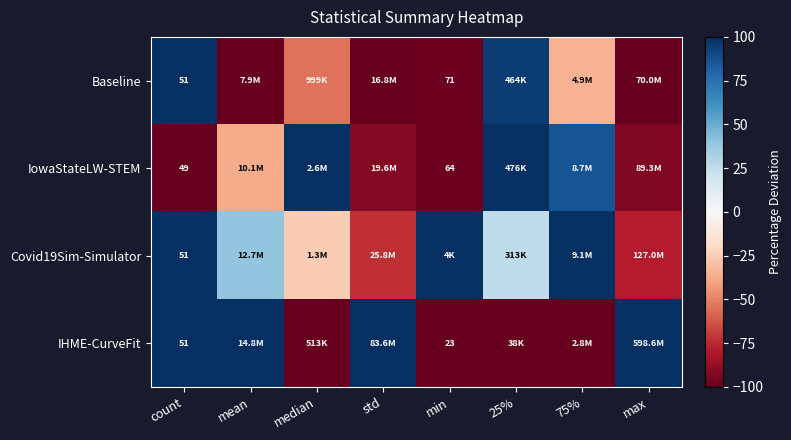

How many categories are shown in the chart?

8